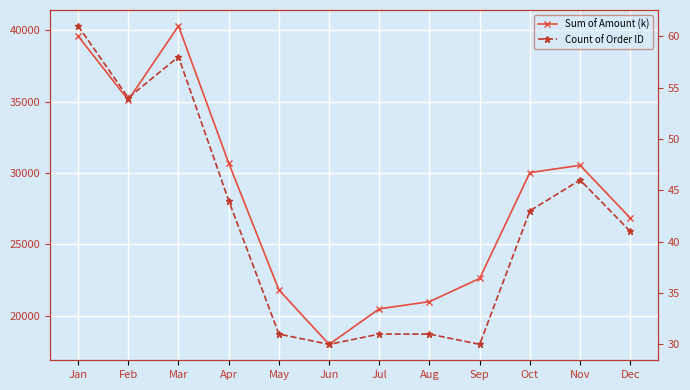

How many distinct data groups are displayed?

2